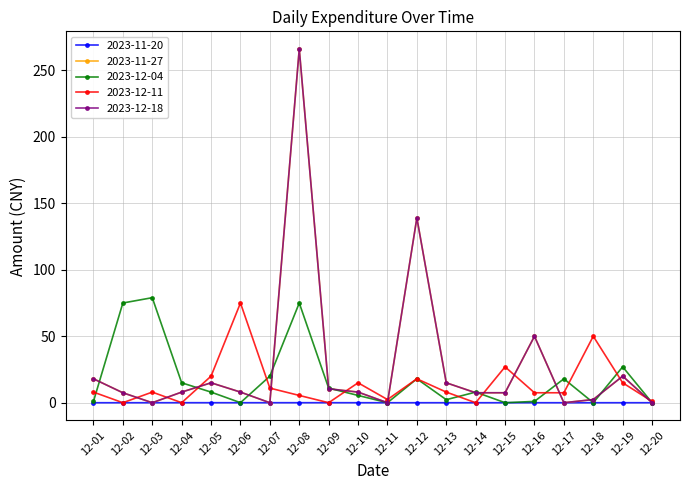

What is the difference between the 2023-12-11 values at 12-19 and 12-07?

4.0